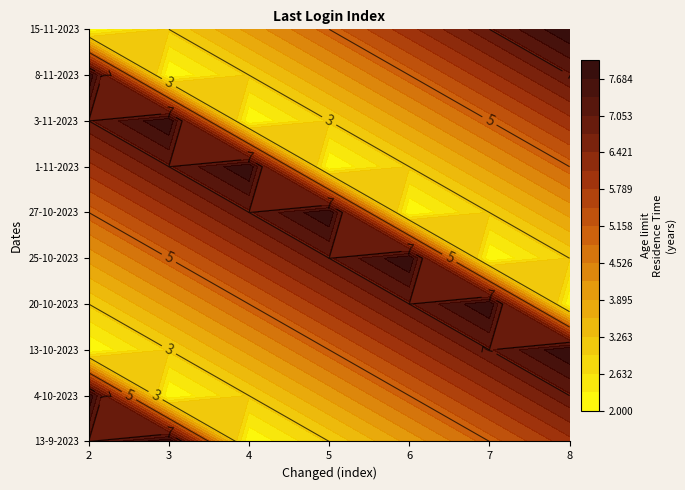

Reading left to right, what are all the values shown in this chart?

2: 0=7	1=8	2=2	3=3	4=4	5=5	6=6	7=7	8=8	9=2
3: 0=8	1=2	2=3	3=4	4=5	5=6	6=7	7=8	8=2	9=3
4: 0=2	1=3	2=4	3=5	4=6	5=7	6=8	7=2	8=3	9=4
5: 0=3	1=4	2=5	3=6	4=7	5=8	6=2	7=3	8=4	9=5
6: 0=4	1=5	2=6	3=7	4=8	5=2	6=3	7=4	8=5	9=6
7: 0=5	1=6	2=7	3=8	4=2	5=3	6=4	7=5	8=6	9=7
8: 0=6	1=7	2=8	3=2	4=3	5=4	6=5	7=6	8=7	9=8